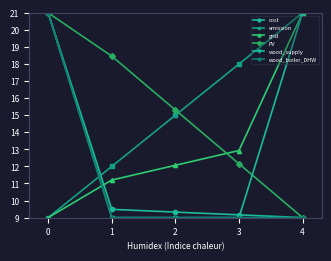

The value of wood_supply at 2 is 9.0. True or false?

True